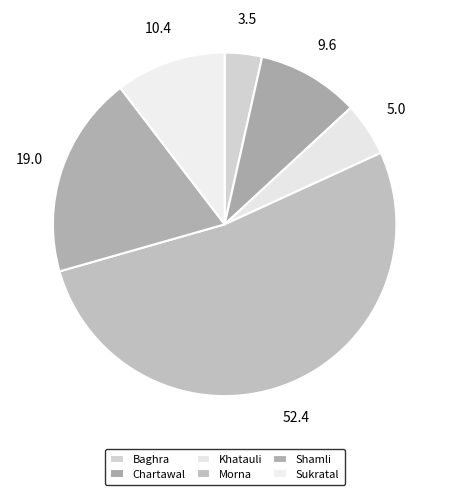

Is it true that Khatauli is 5% of the pie?

True